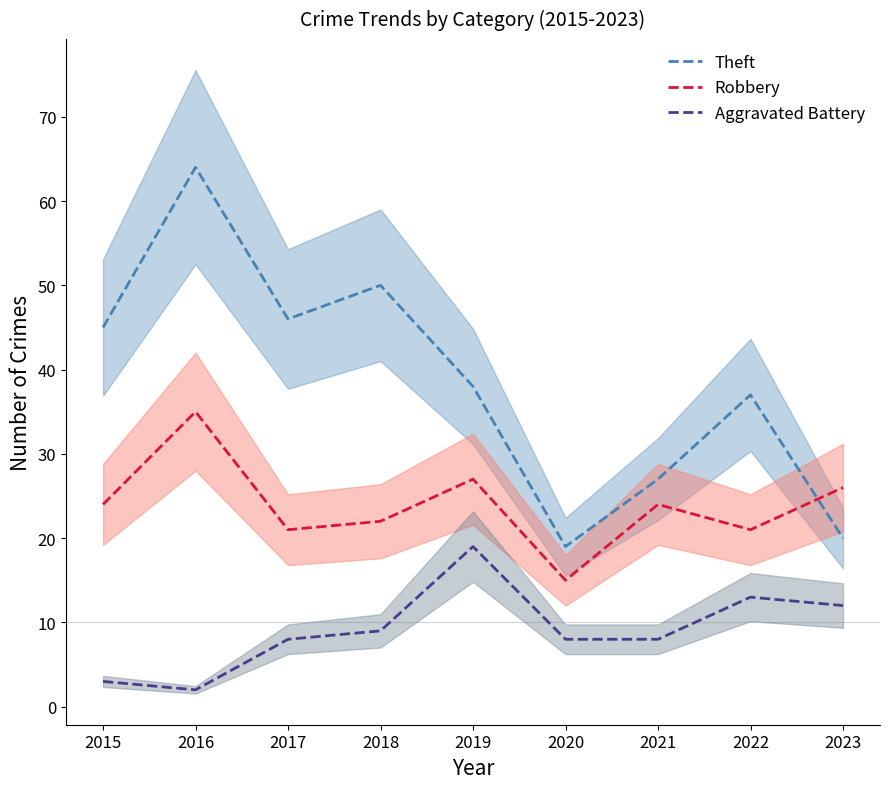

Rank the categories by Robbery value from lowest to highest.

2020, 2017, 2022, 2018, 2015, 2021, 2023, 2019, 2016